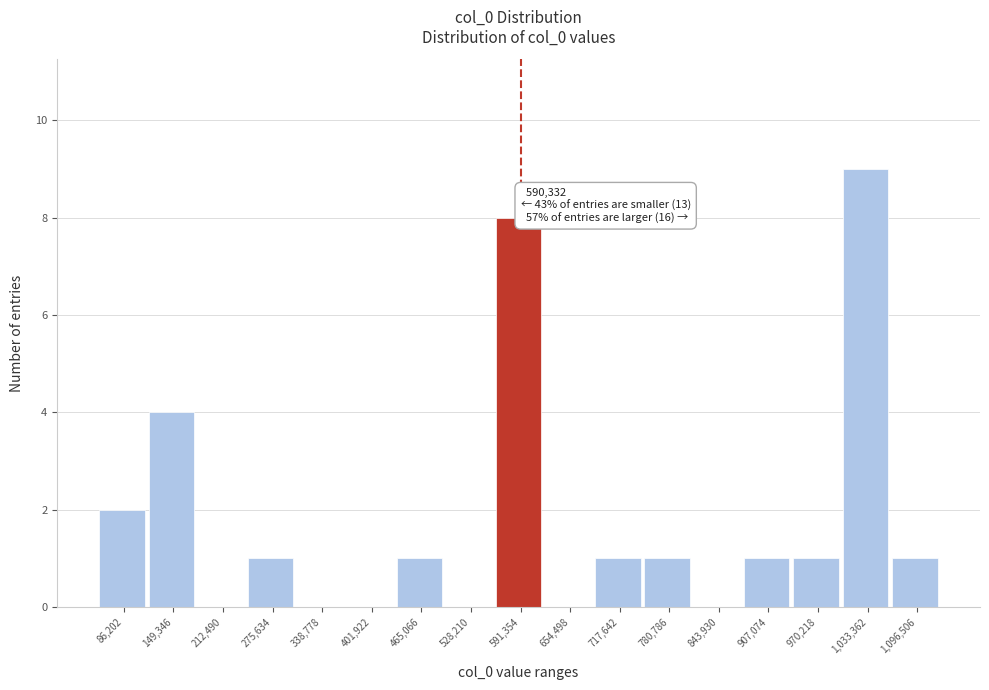

Which range on the x-axis has the tallest bar?

1000000 to 1060000